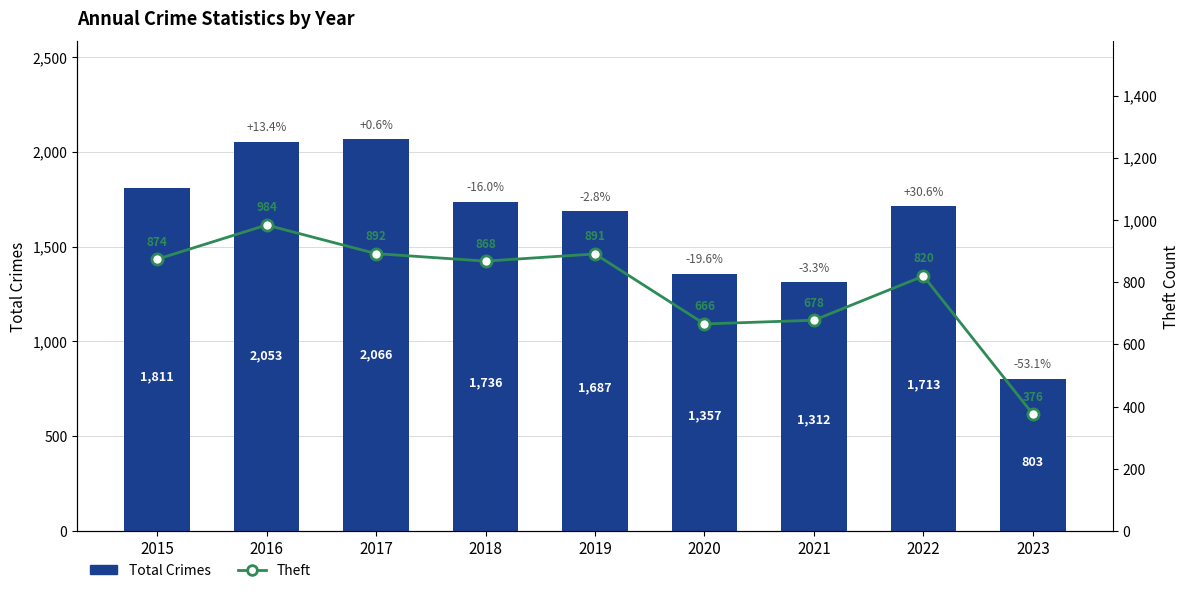

The value of Total Crimes at 2016 is 903. True or false?

False